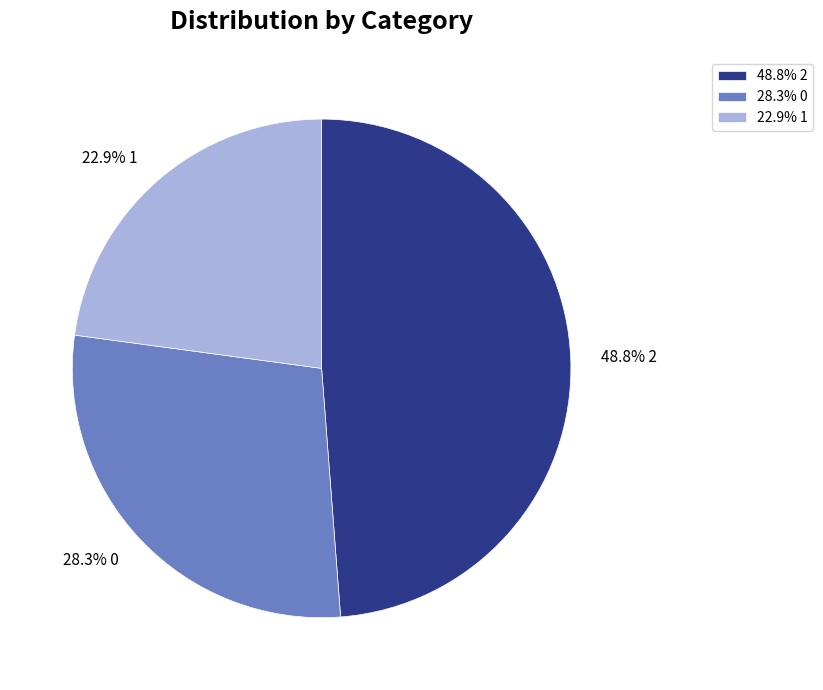

Does any single category account for the majority?

No